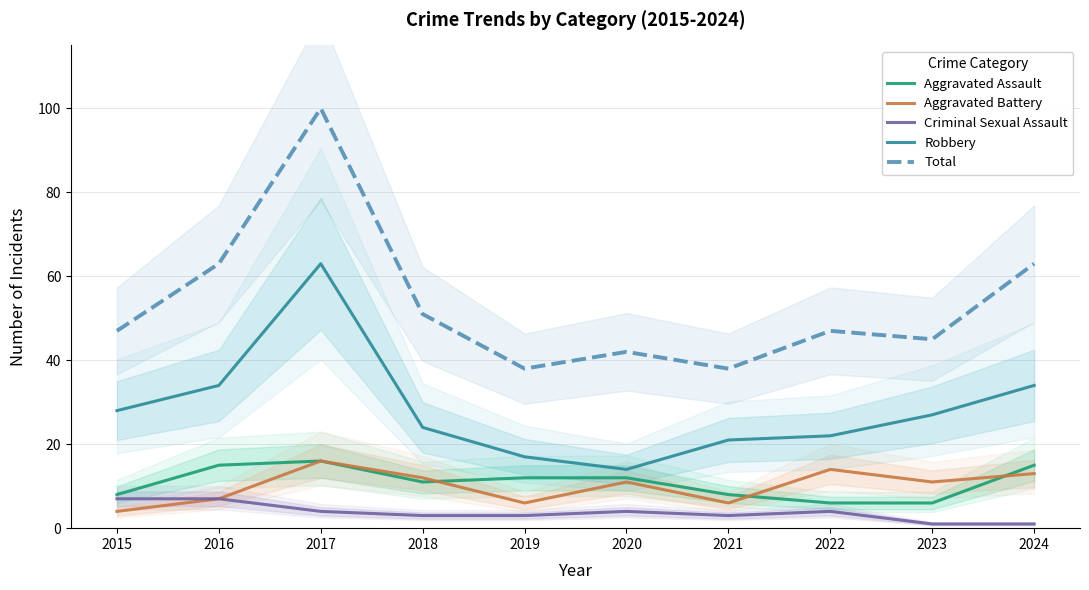

What value does the Total series have at 2015?

47